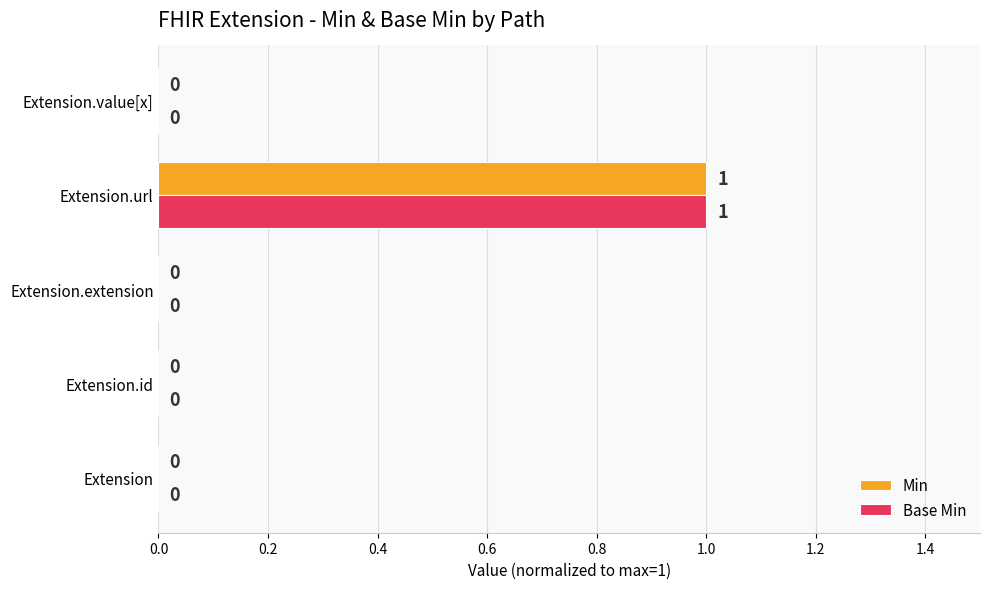

At which category is the sum across all series the highest?

Extension.url